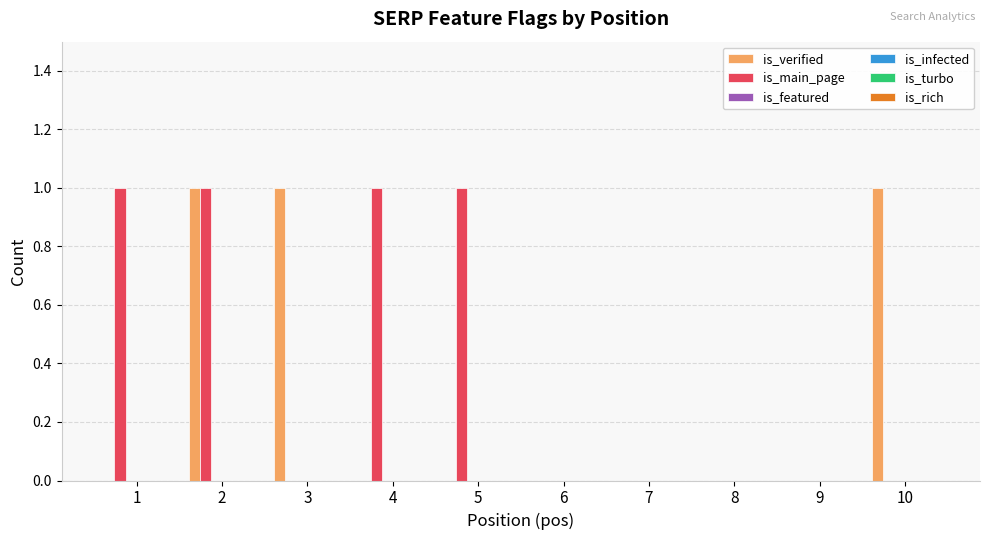

Which series has the largest total across all categories?

is_main_page